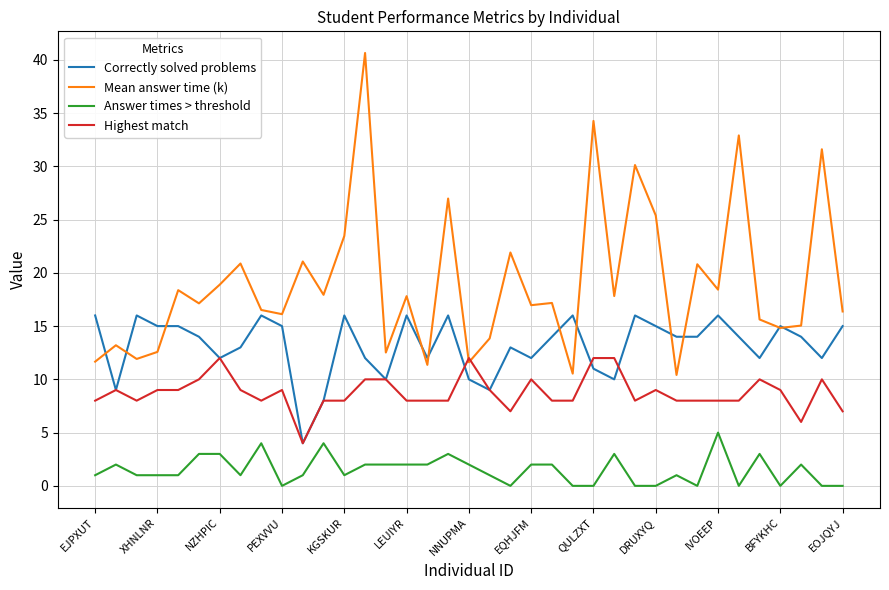

What is the highest value of the Answer times > threshold series?

5.0